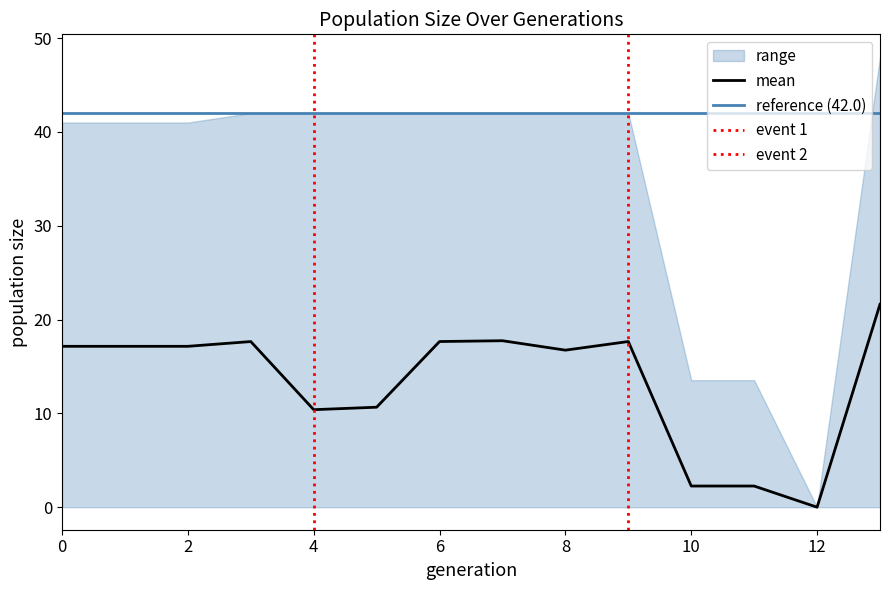

What is the spread (max minus min) of values at 8.0?

42.0